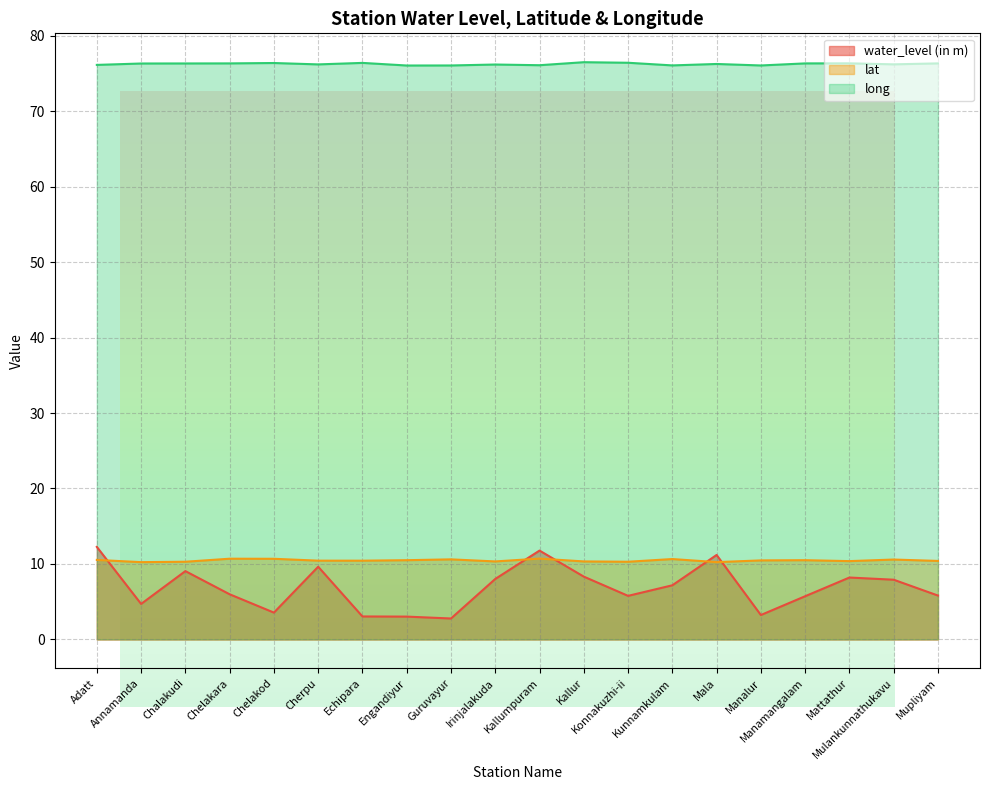

Which category has the lowest value in the lat series?

Annamanda